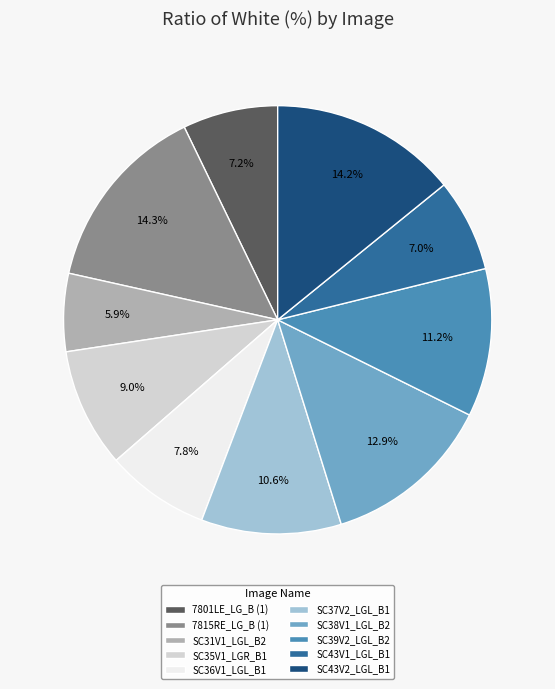

To the nearest percent, what is the difference between the SC38V1_LGL_B2 and SC37V2_LGL_B1 slice percentages?

2%